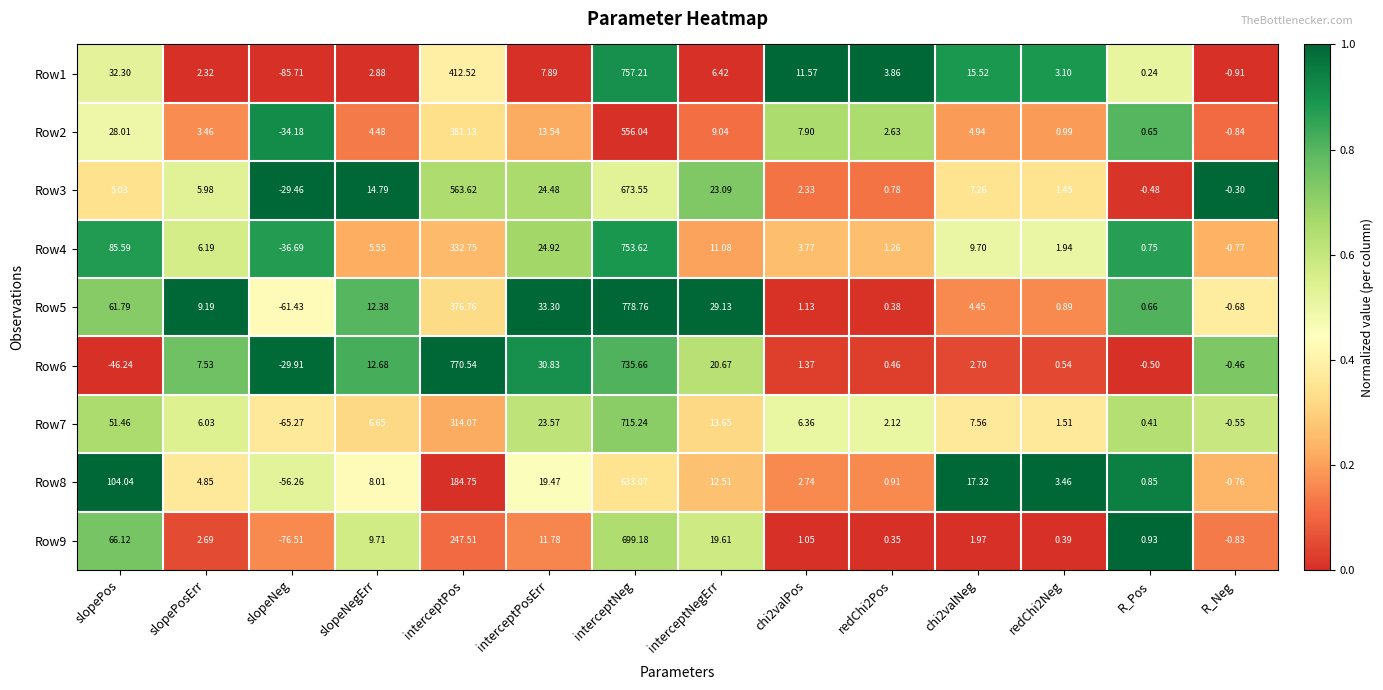

Which category has the highest value across all series?

interceptNeg